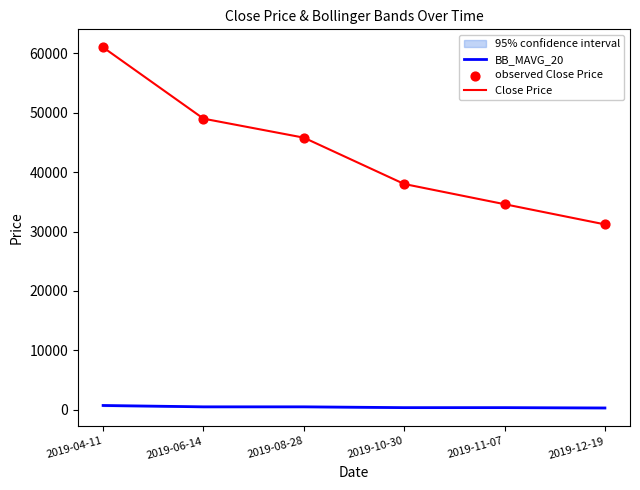

The value of Close Price at 2019-08-28 is 14026.2. True or false?

False